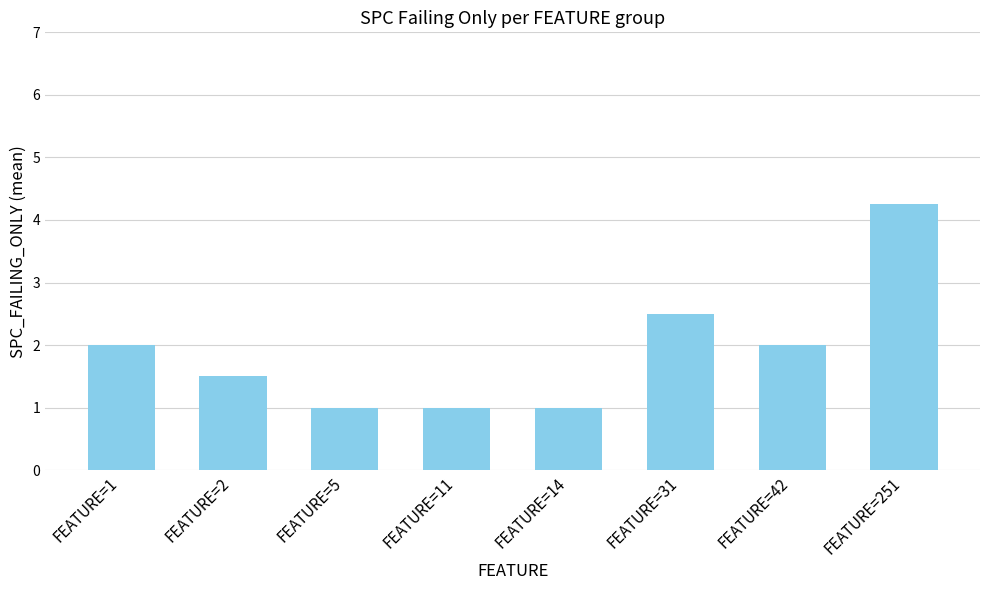

What is the approximate value at FEATURE=11?

1.0